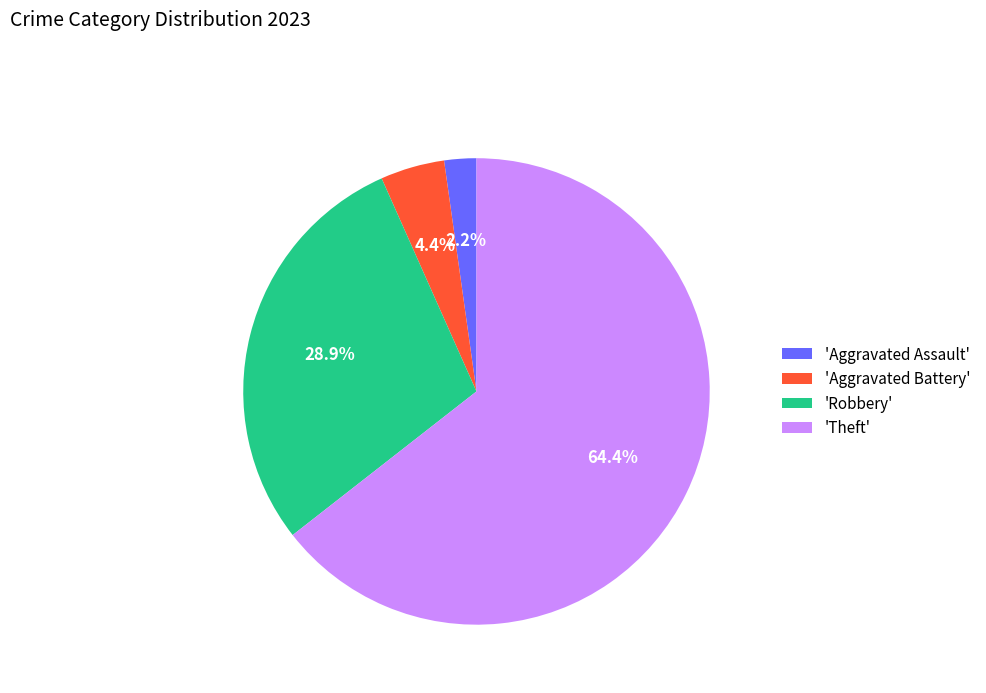

Do 'Aggravated Assault' and 'Aggravated Battery' together represent more than half of the pie?

No